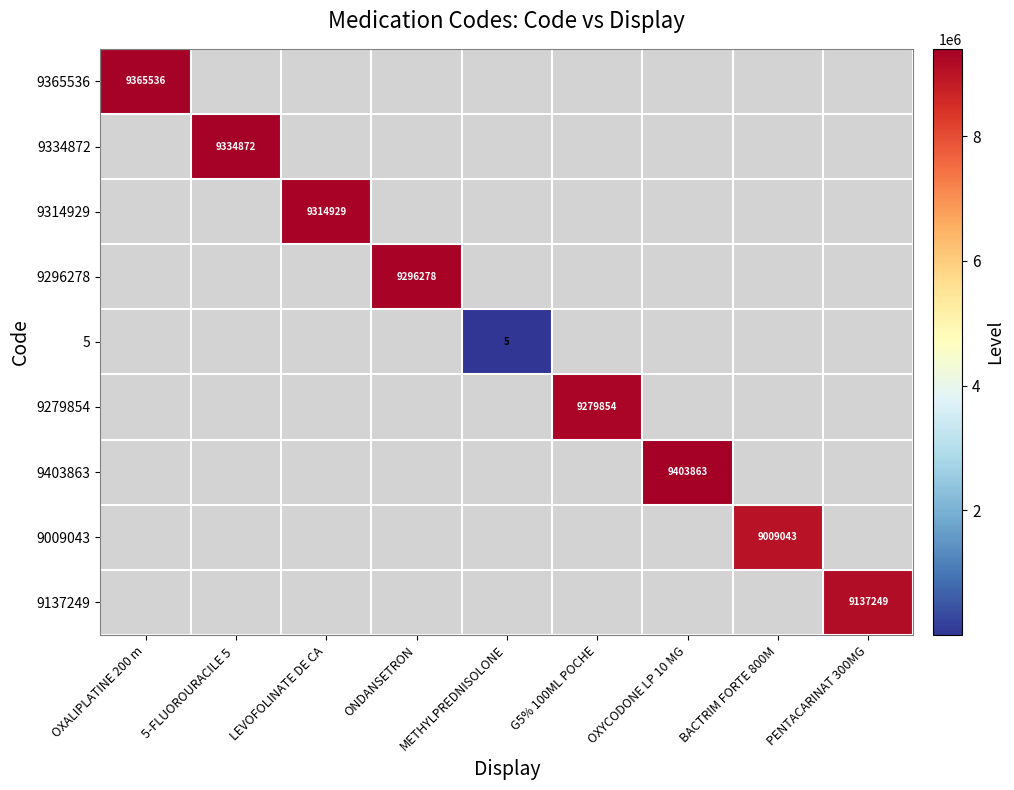

The 5 series shows 5 at METHYLPREDNISOLONE. True or false?

True